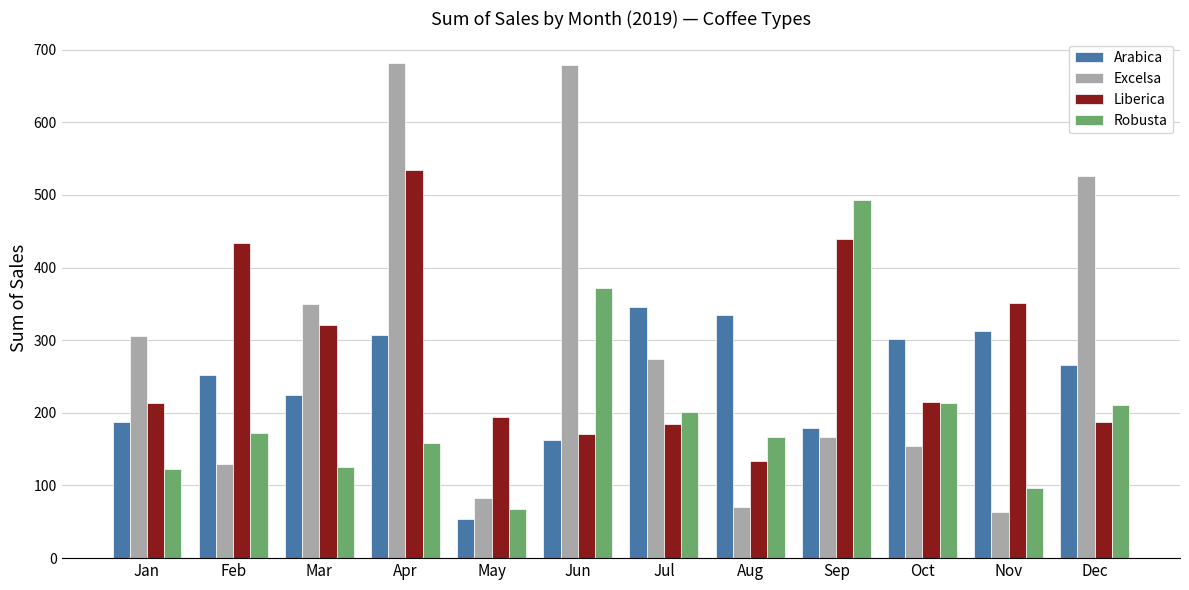

What is the sum of all Excelsa values?

3481.5